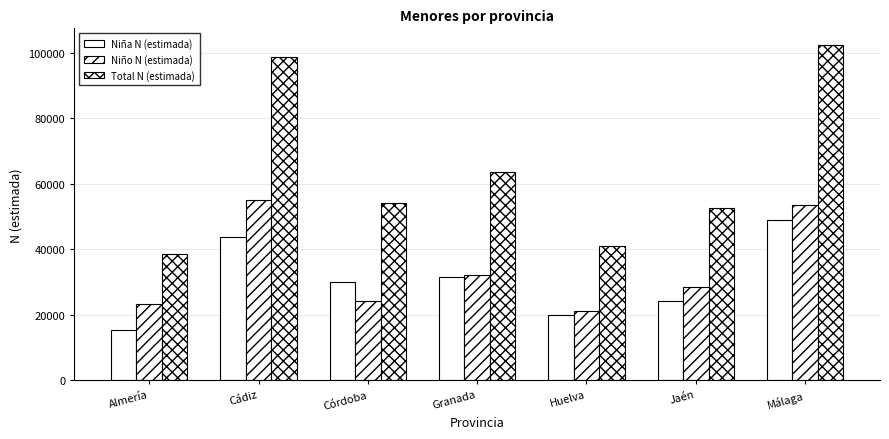

Reading left to right, list all the values displayed in this chart.

Niña N (estimada): 15188	43684	29906	31645	19890	24071	49015
Niño N (estimada): 23241	55142	24113	32024	21137	28588	53384
Total N (estimada): 38430	98826	54019	63670	41027	52660	102399